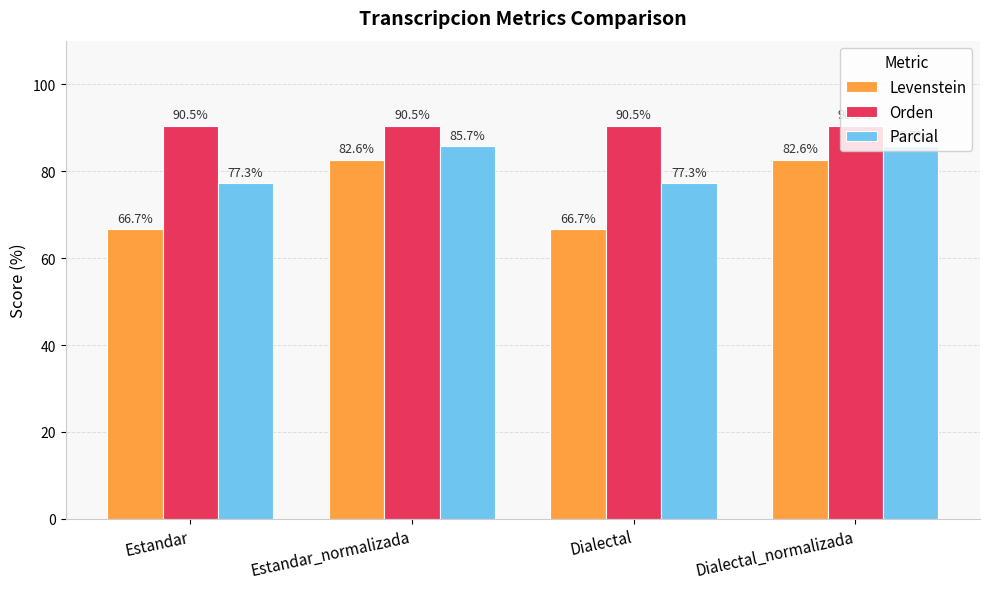

What are all the series names shown in the legend?

Levenstein, Orden, Parcial